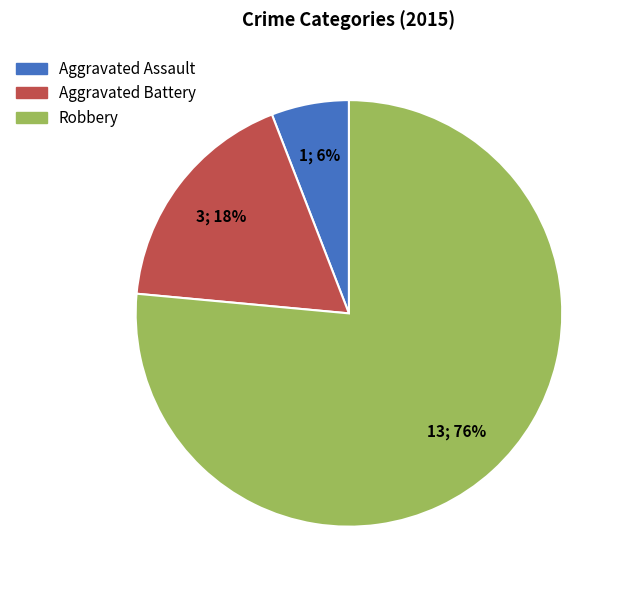

Is the sum of Aggravated Battery and Aggravated Assault greater than half?

No